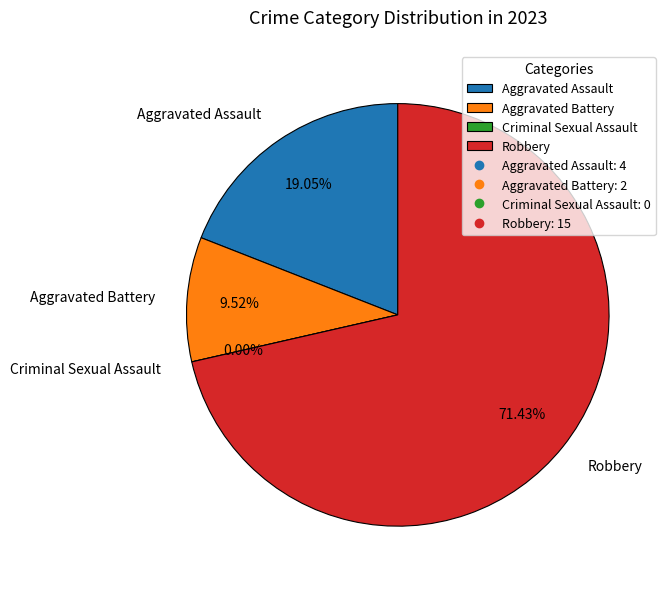

What is the largest slice in the pie chart?

Robbery